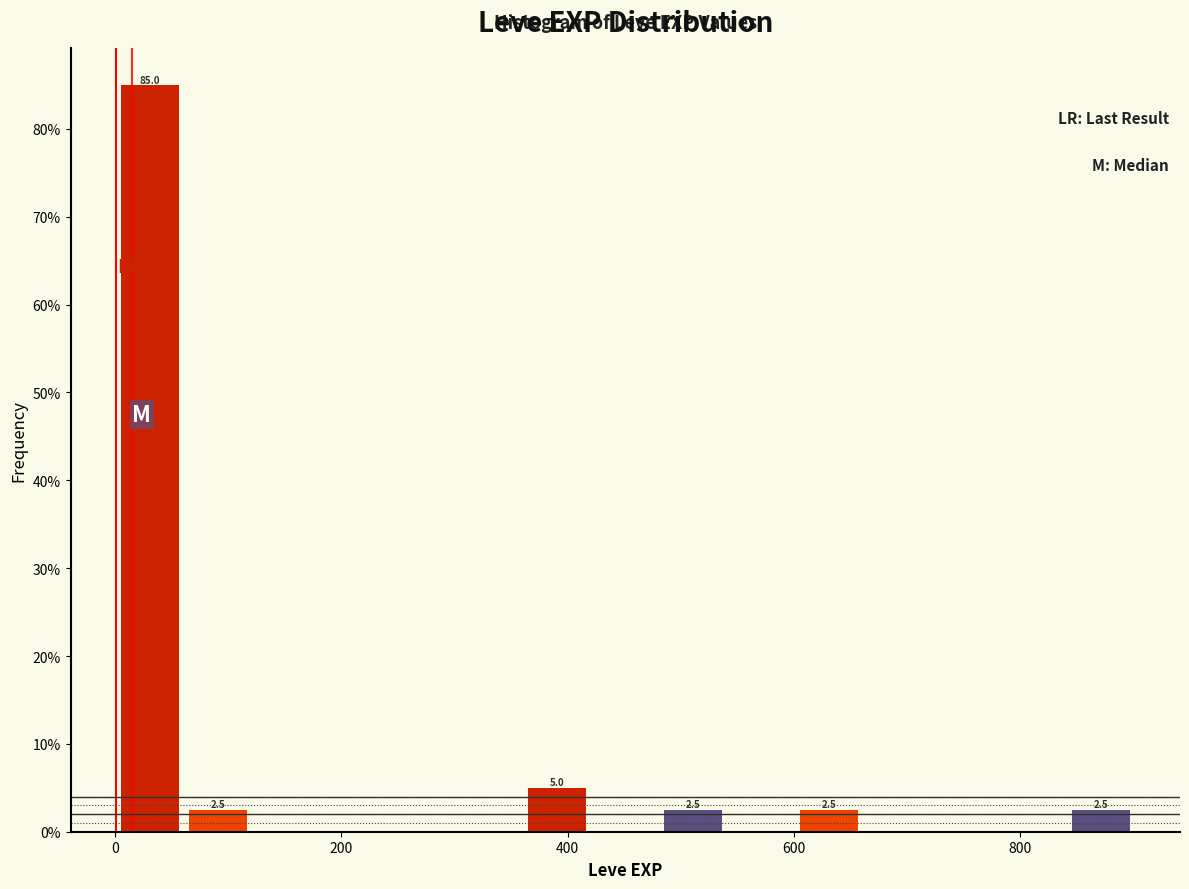

Around what value on the x-axis is the tallest bar? Give the approximate position of its centre, as read against the axis.

40